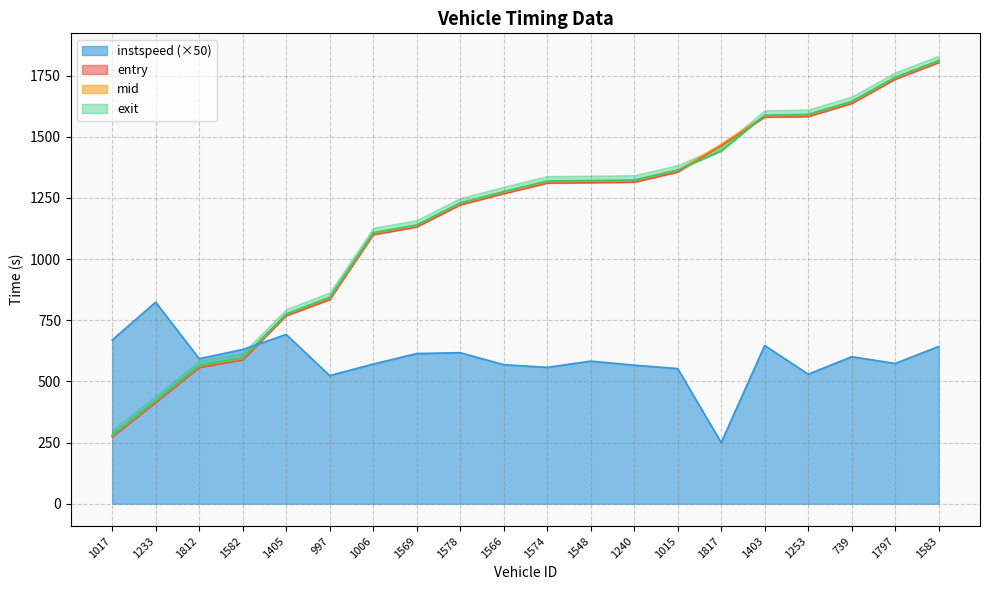

What position from the left is 1233?

2